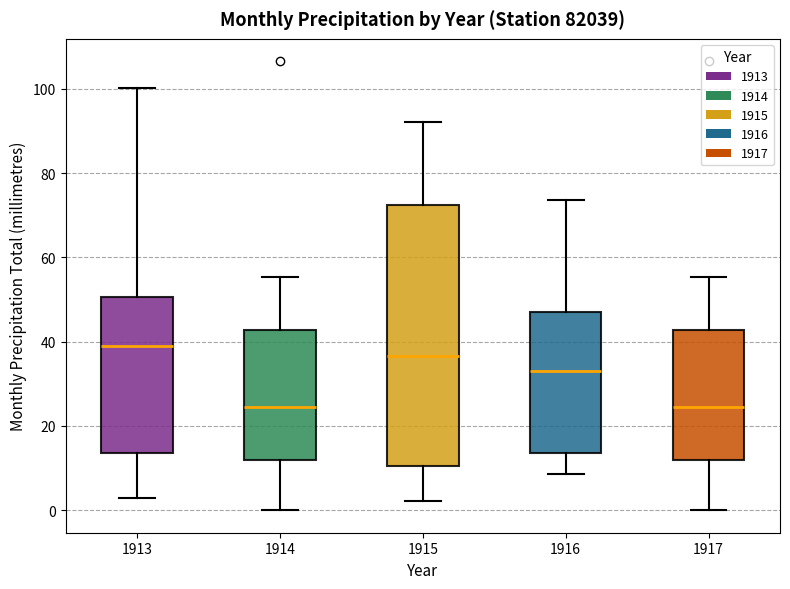

Comparing the boxes themselves (not the whiskers), which one is the tallest?

1915